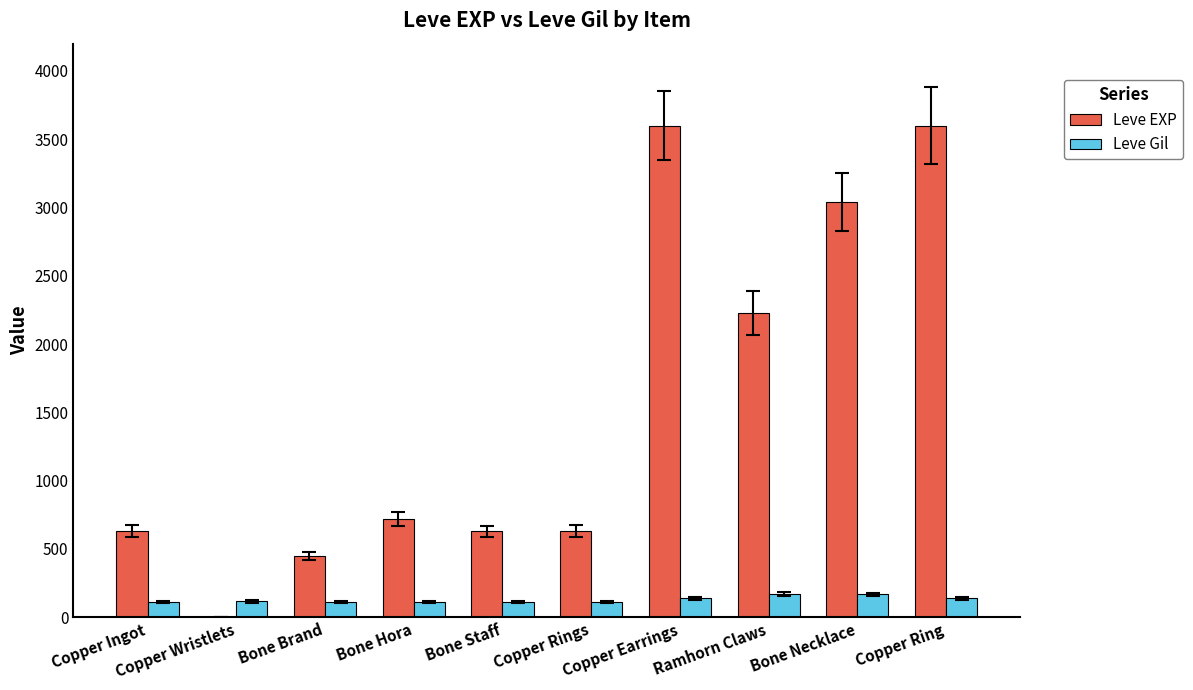

What is the highest value of the Leve EXP series?

3600